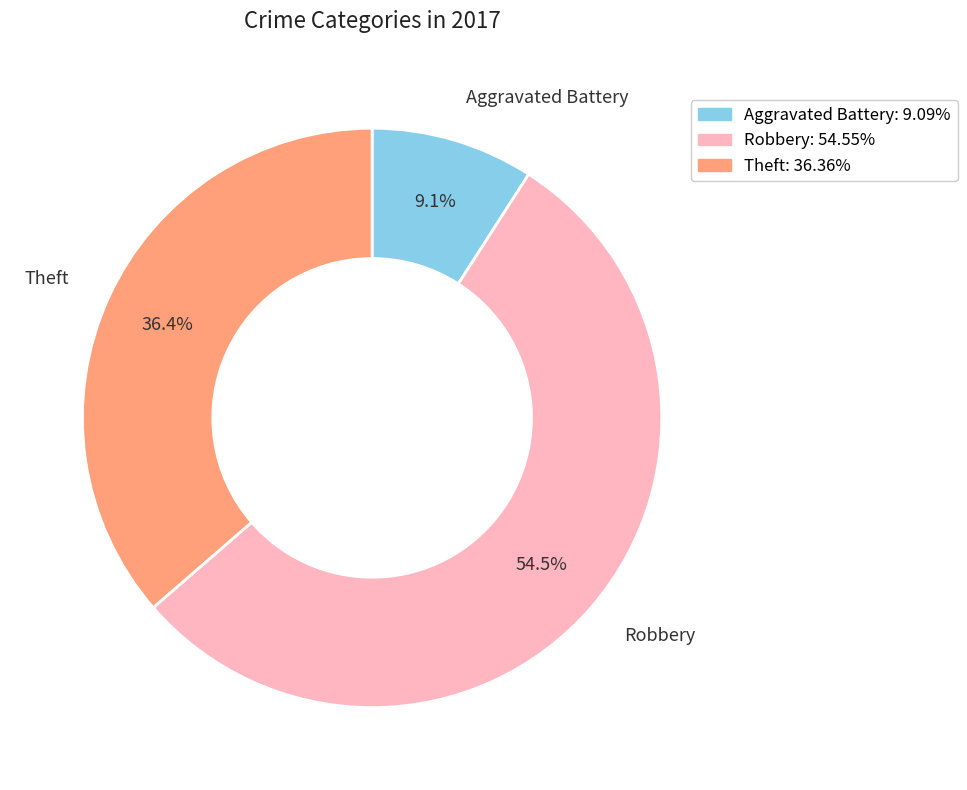

Rank the categories by value from lowest to highest.

Aggravated Battery, Theft, Robbery